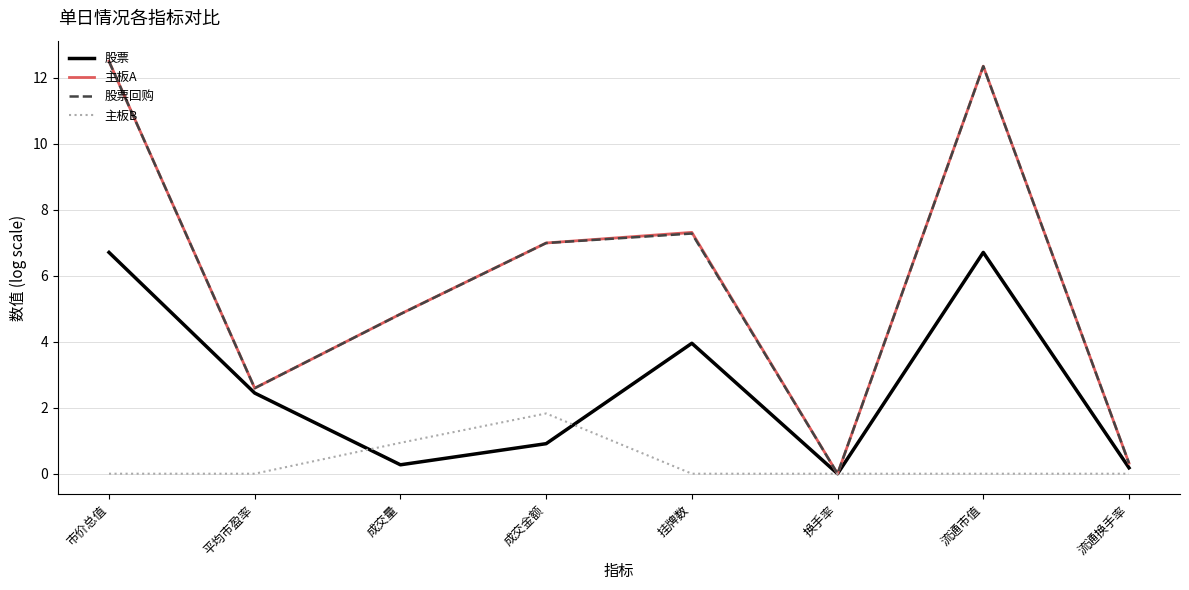

Does the chart have visible grid lines?

Yes